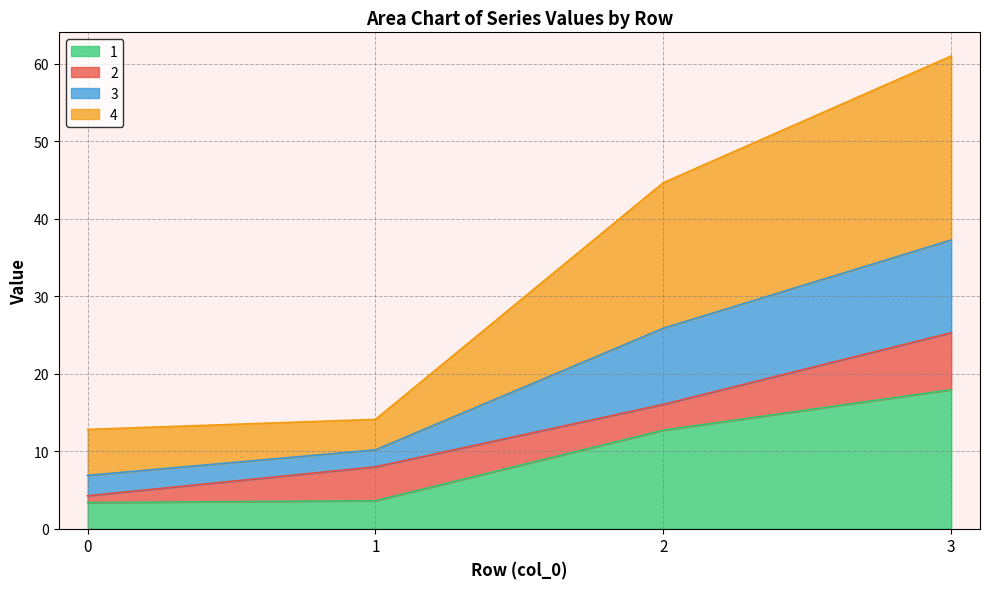

What is the maximum value for 1?

17.9